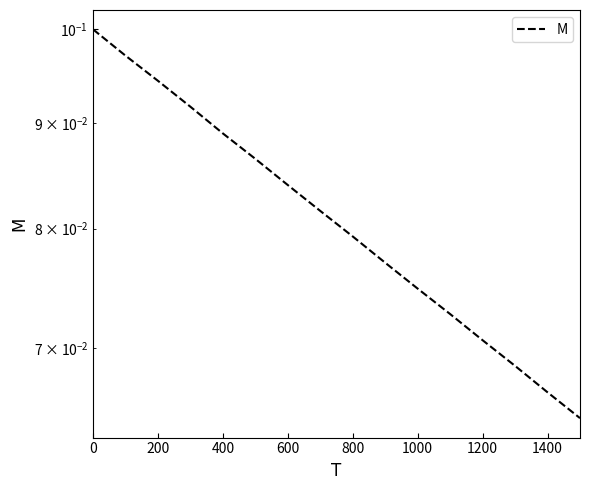

True or false: the data shows 0.1 at 1400.

True